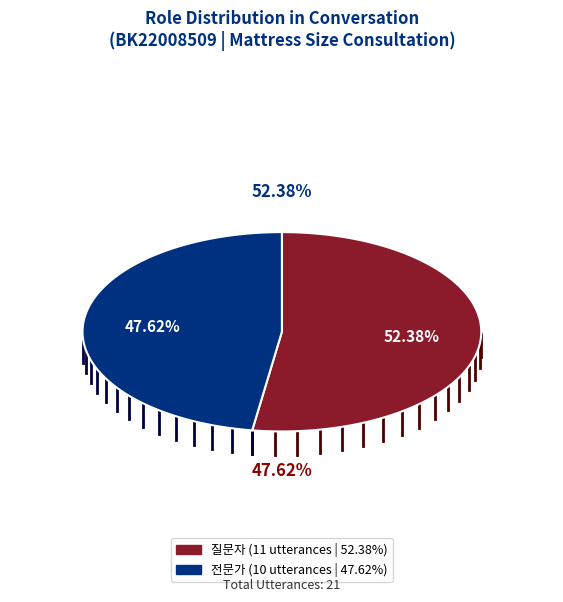

How much of the chart is everything except 질문자?

47.6%